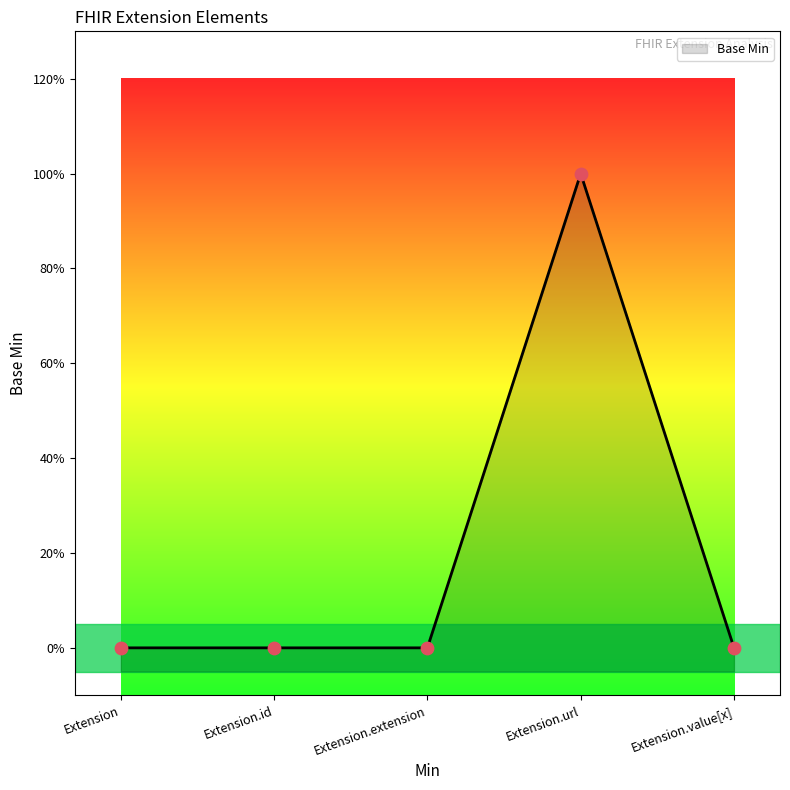

Which has a higher value, Extension.value[x] or Extension?

Extension.value[x]